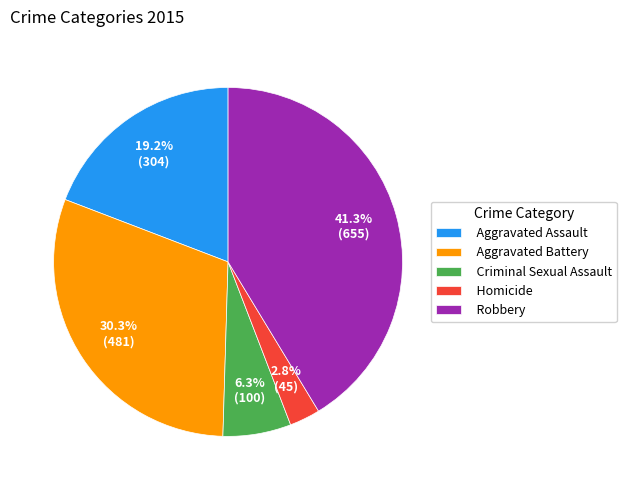

Rank the categories by value from lowest to highest.

Homicide, Criminal Sexual Assault, Aggravated Assault, Aggravated Battery, Robbery